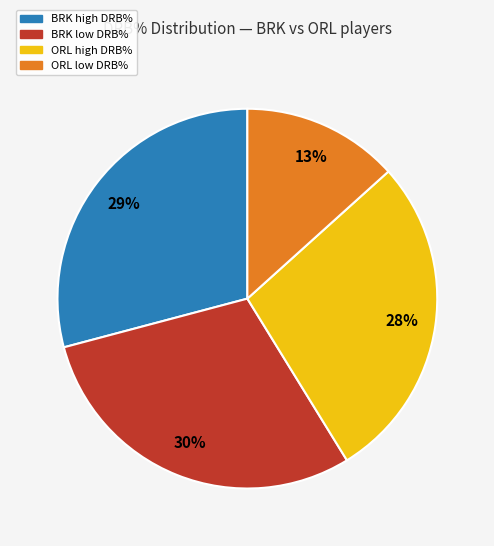

Is there a majority slice in this chart?

No